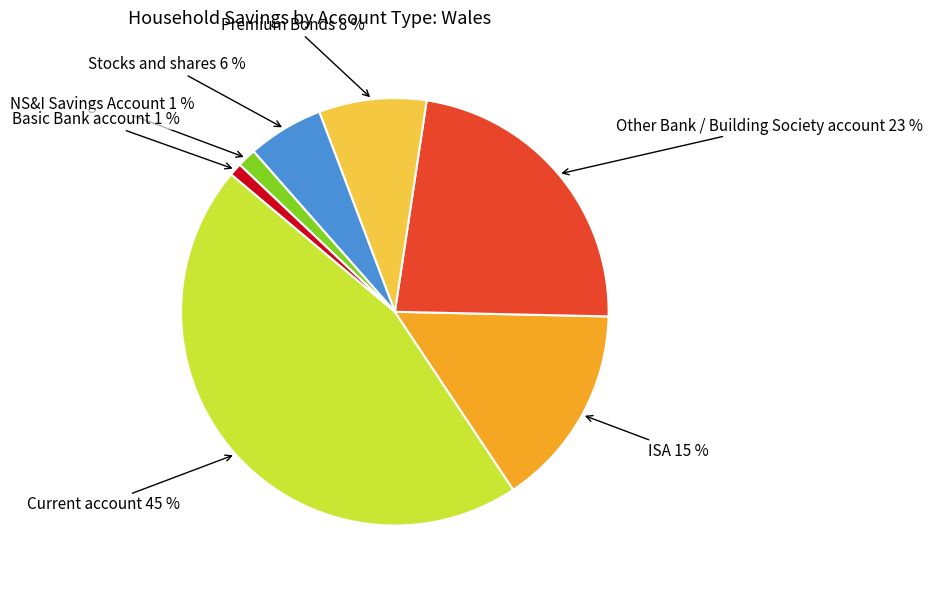

To the nearest percent, what is the average slice percentage?

14%